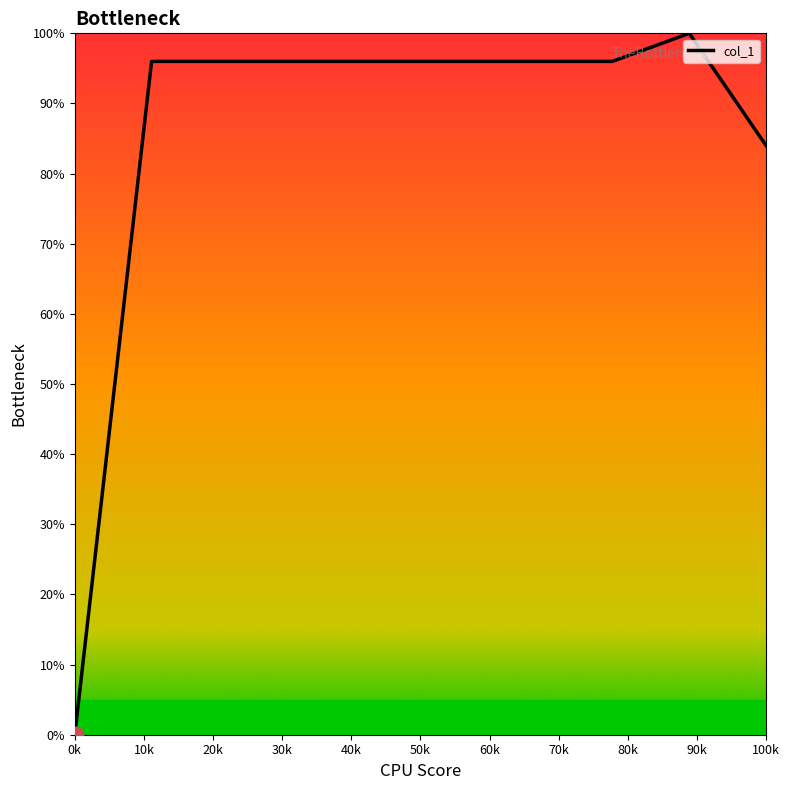

What is the average value?

86